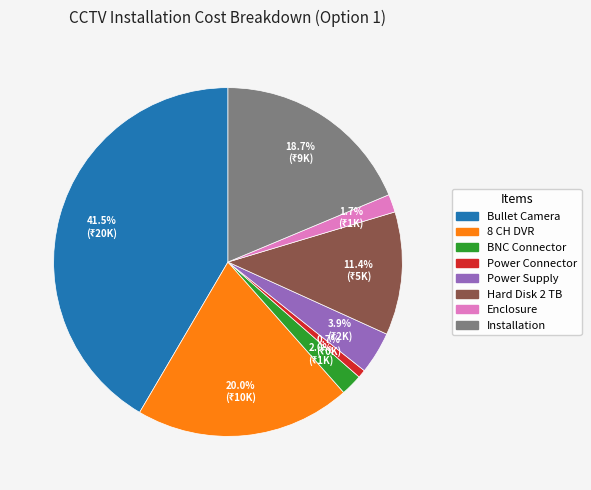

Is there any slice that represents more than half of the pie?

No